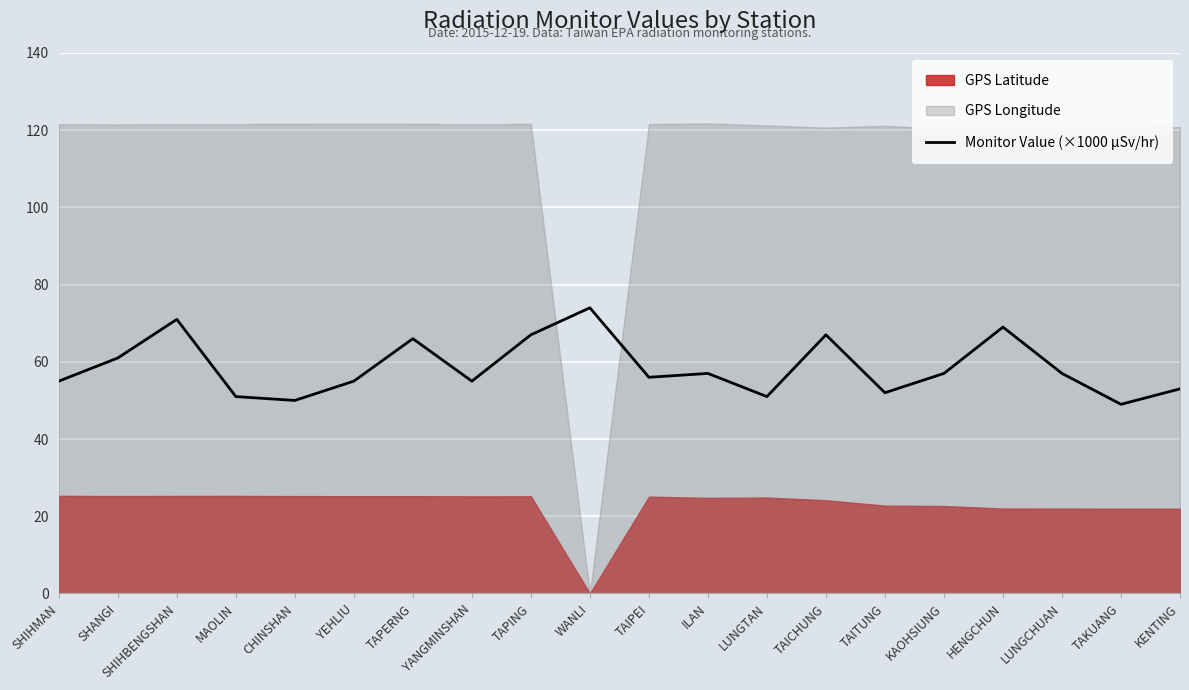

The value at TAPERNG is 96. True or false?

False